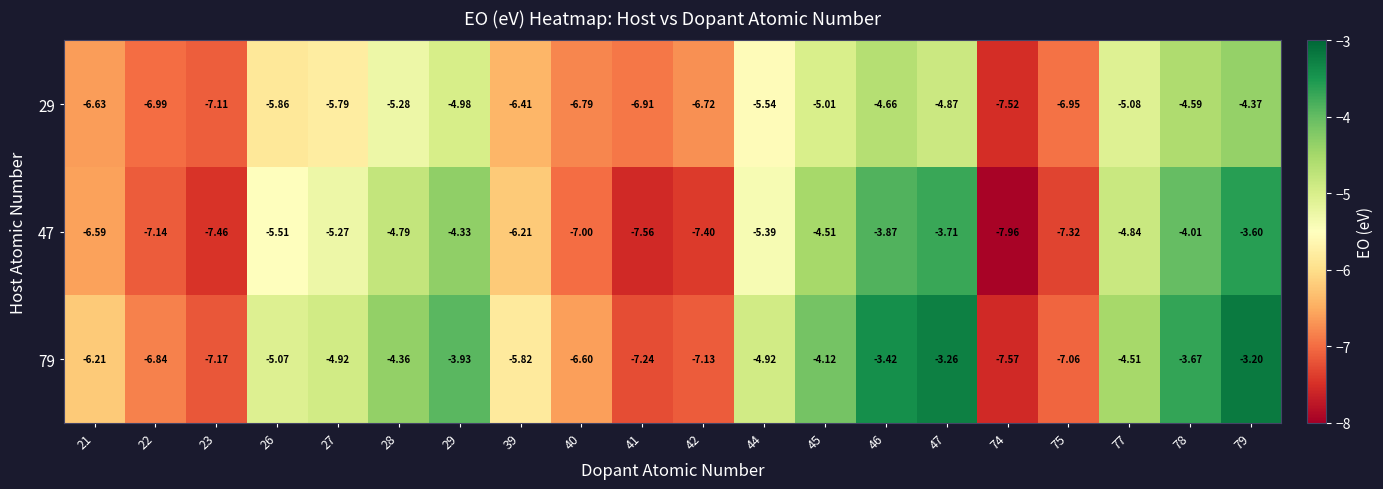

Is the value of 29 at 21 greater than the value of 79 at 27?

No